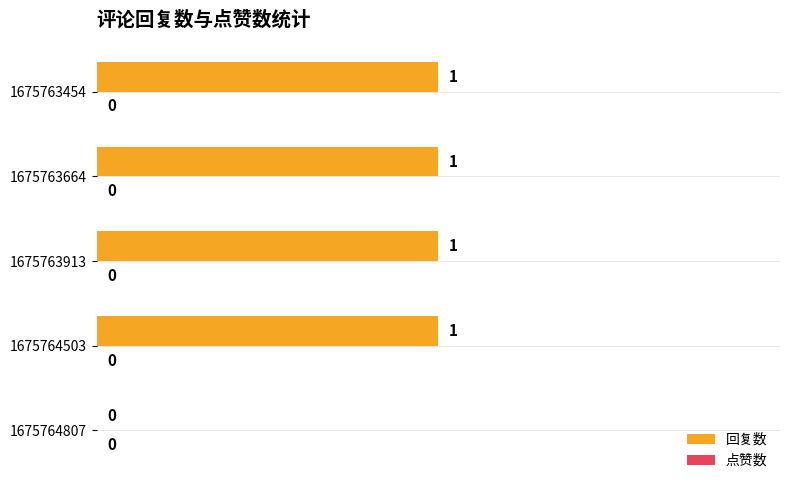

The chart shows a value of 0 at 1675763913. True or false?

False